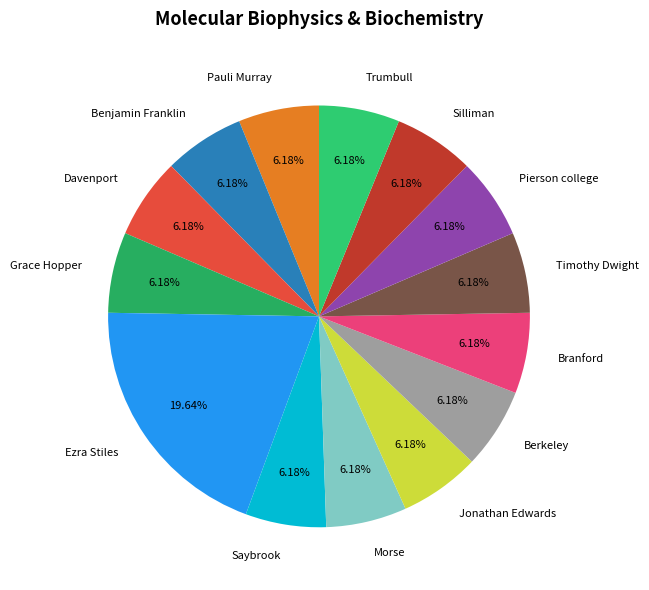

What is the largest slice in the pie chart?

Ezra Stiles